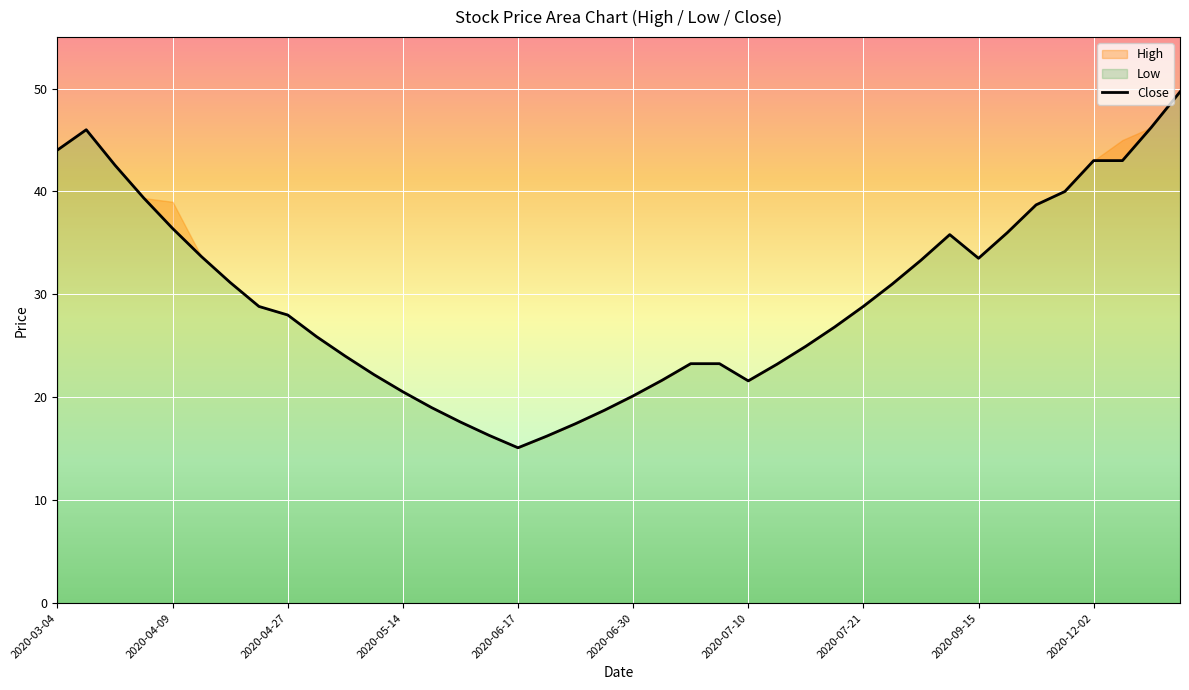

Between 36 and 18, which is larger?

36